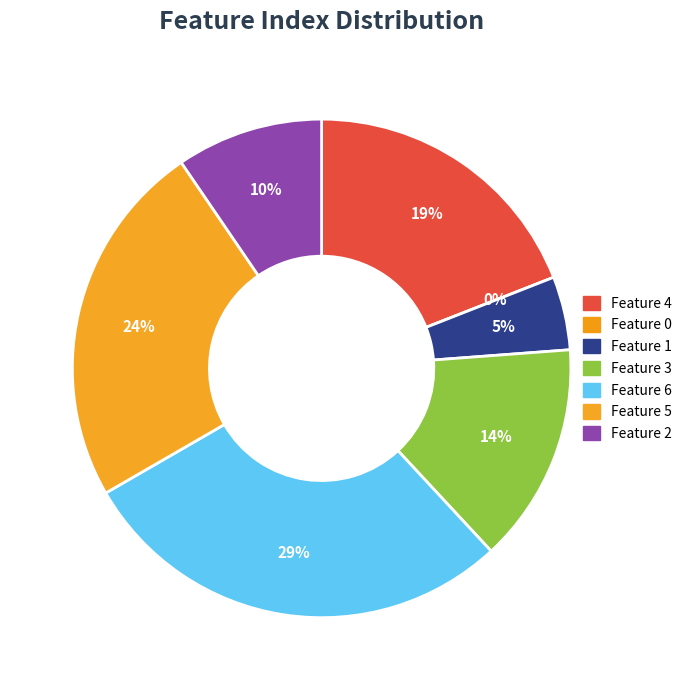

How many slices are in this pie chart?

7